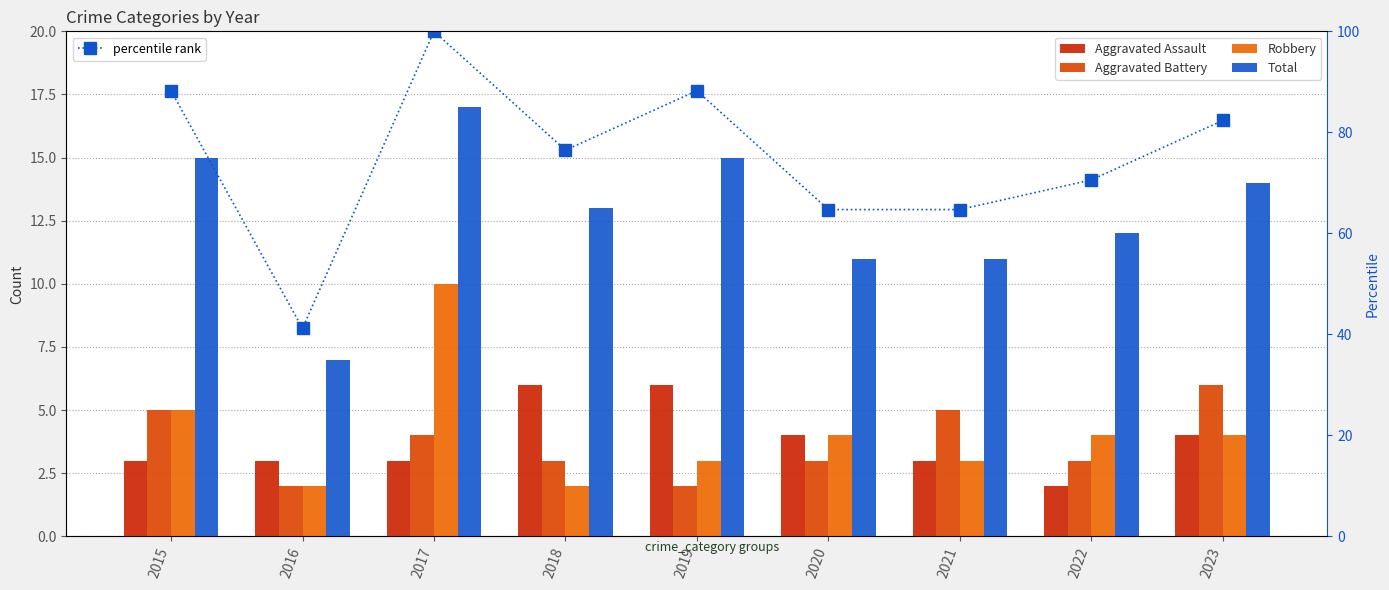

Rank the series by their maximum value, from highest to lowest.

percentile rank, Total, Robbery, Aggravated Assault, Aggravated Battery